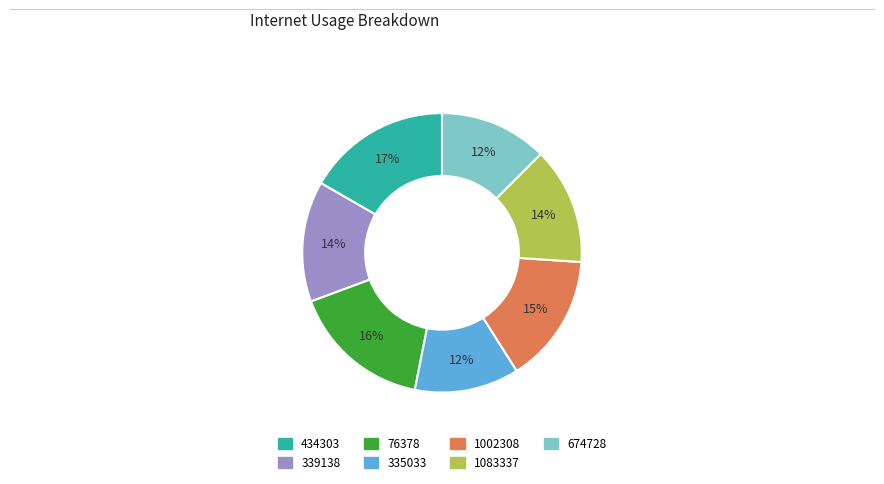

Between 1083337 and 434303, which is larger?

434303